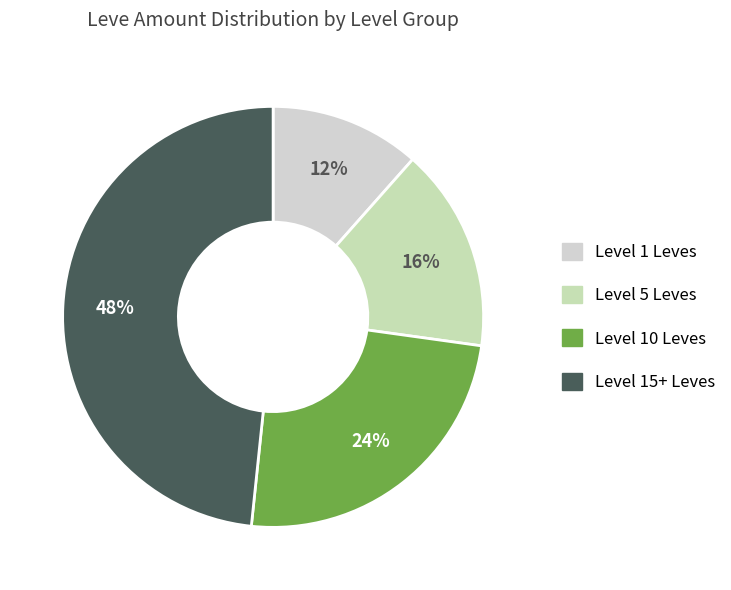

Count the number of slices in the pie.

4